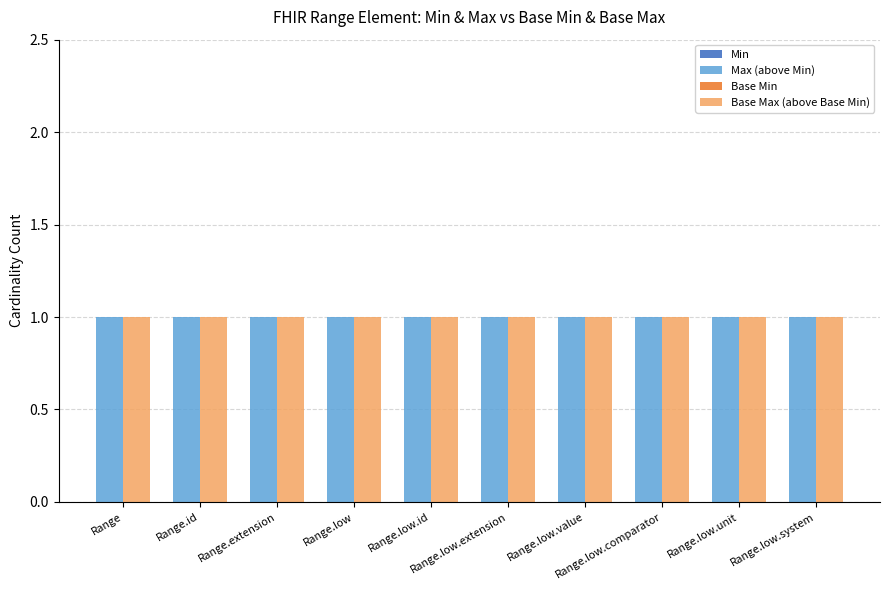

How many categories are shown in the chart?

10